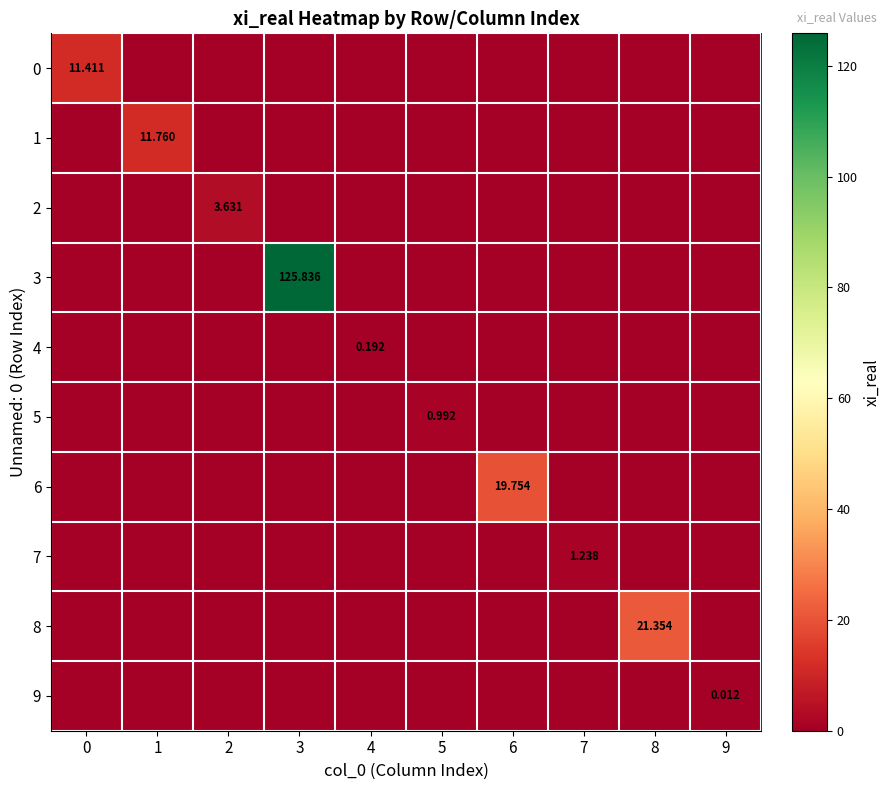

Which category has the highest value across all series?

3